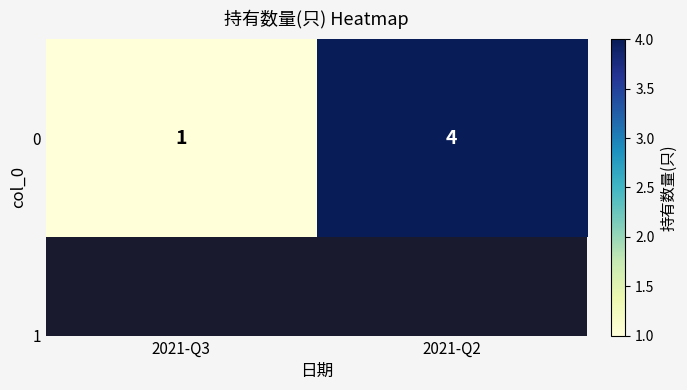

Reading left to right, what are all the values shown in this chart?

1	4